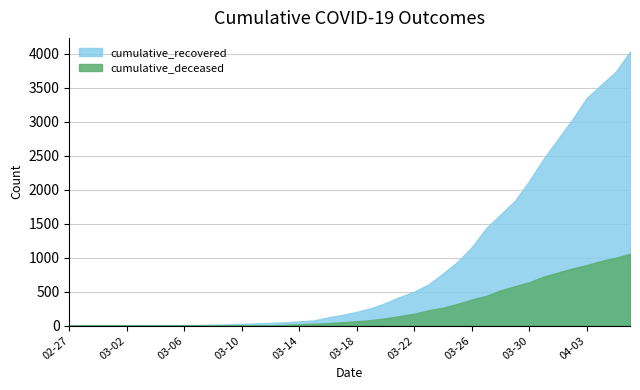

What are all the series names shown in the legend?

cumulative_recovered, cumulative_deceased